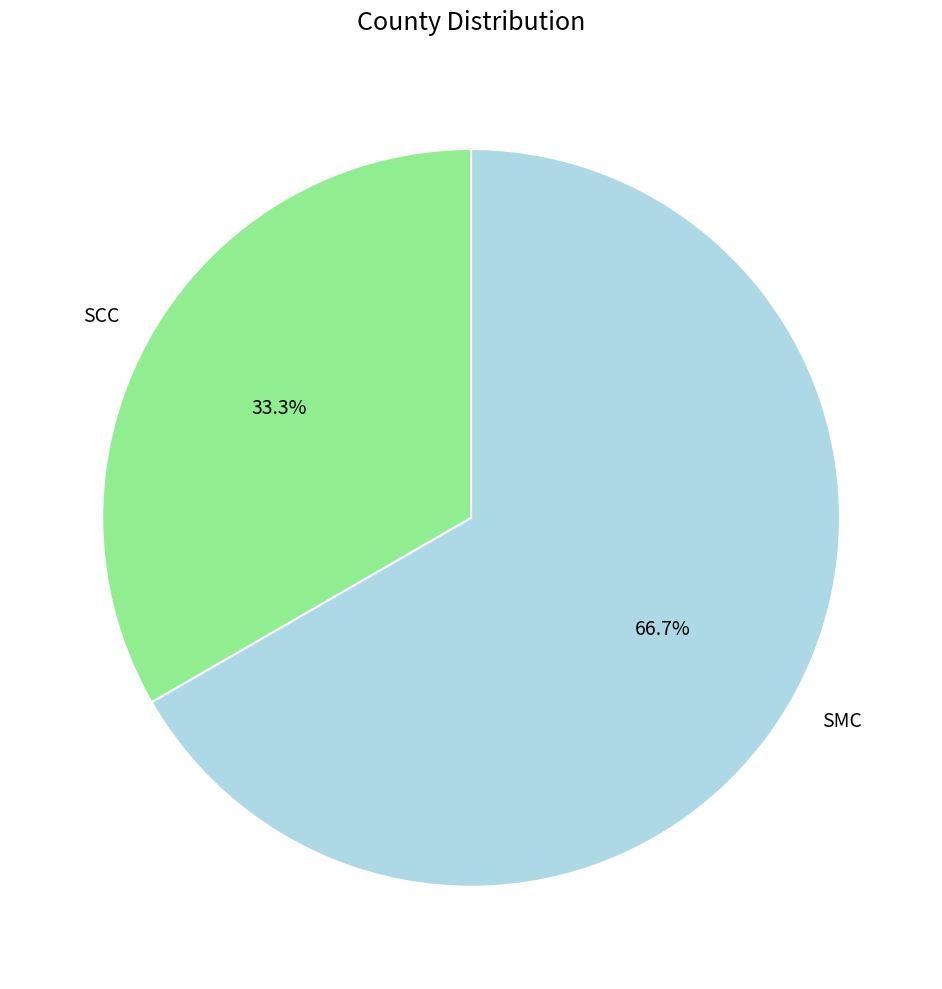

True or false: SCC accounts for 20% of the total.

False